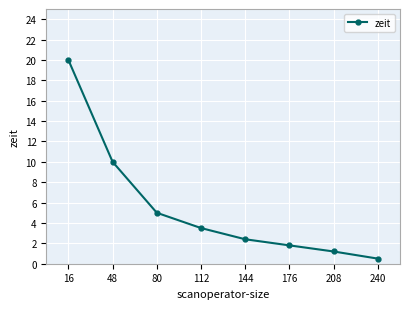

The value at 16 is 26.2. True or false?

False